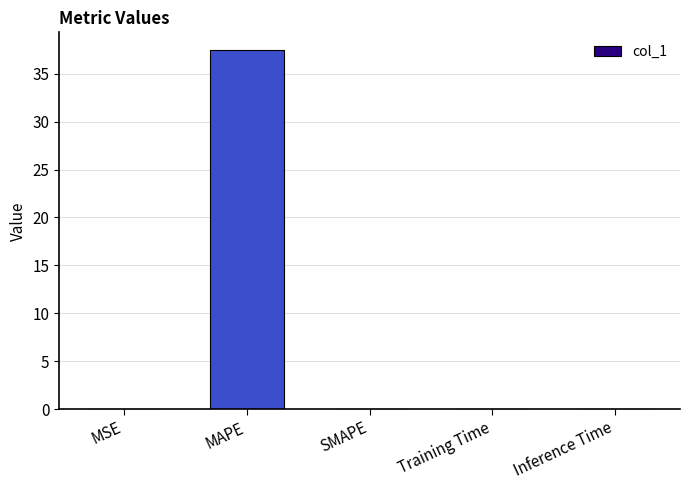

Between Training Time and MAPE, which is larger?

MAPE